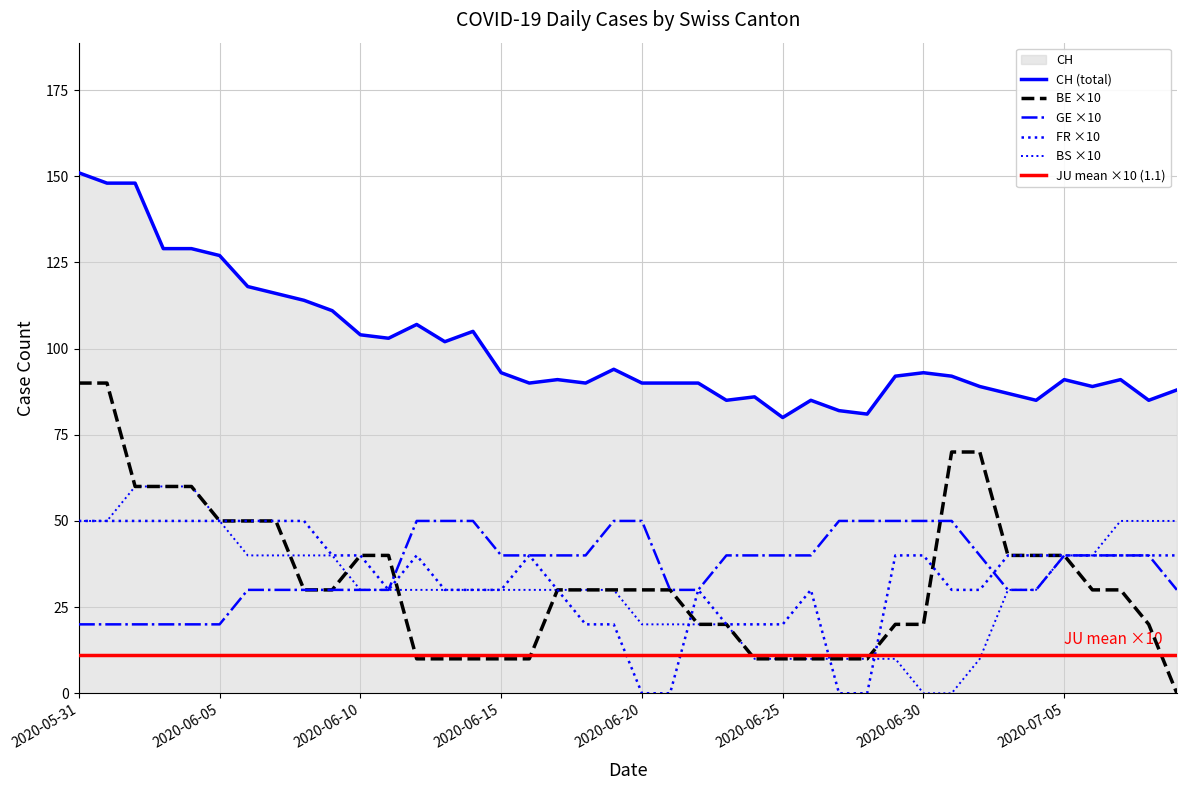

List the labels in order of FR value, smallest first.

2020-06-20, 2020-06-21, 2020-06-27, 2020-06-28, 2020-06-18, 2020-06-19, 2020-06-23, 2020-06-24, 2020-06-25, 2020-06-11, 2020-06-13, 2020-06-14, 2020-06-15, 2020-06-17, 2020-06-22, 2020-06-26, 2020-07-01, 2020-07-02, 2020-06-09, 2020-06-10, 2020-06-12, 2020-06-16, 2020-06-29, 2020-06-30, 2020-07-03, 2020-07-04, 2020-07-05, 2020-07-06, 2020-07-07, 2020-07-08, 2020-07-09, 2020-05-31, 2020-06-01, 2020-06-02, 2020-06-03, 2020-06-04, 2020-06-05, 2020-06-06, 2020-06-07, 2020-06-08